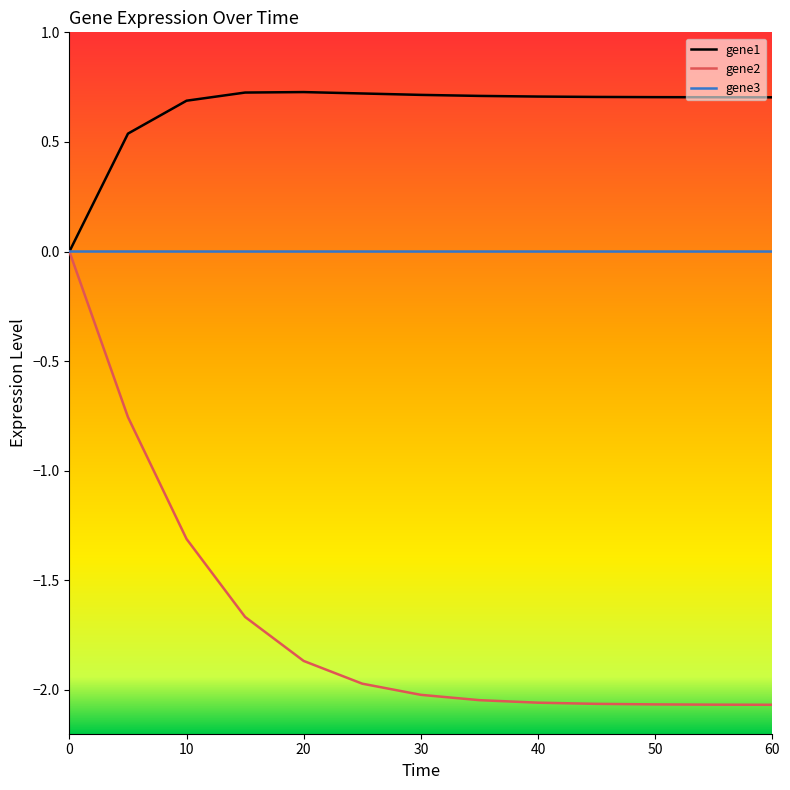

What is the maximum value for gene1?

0.7